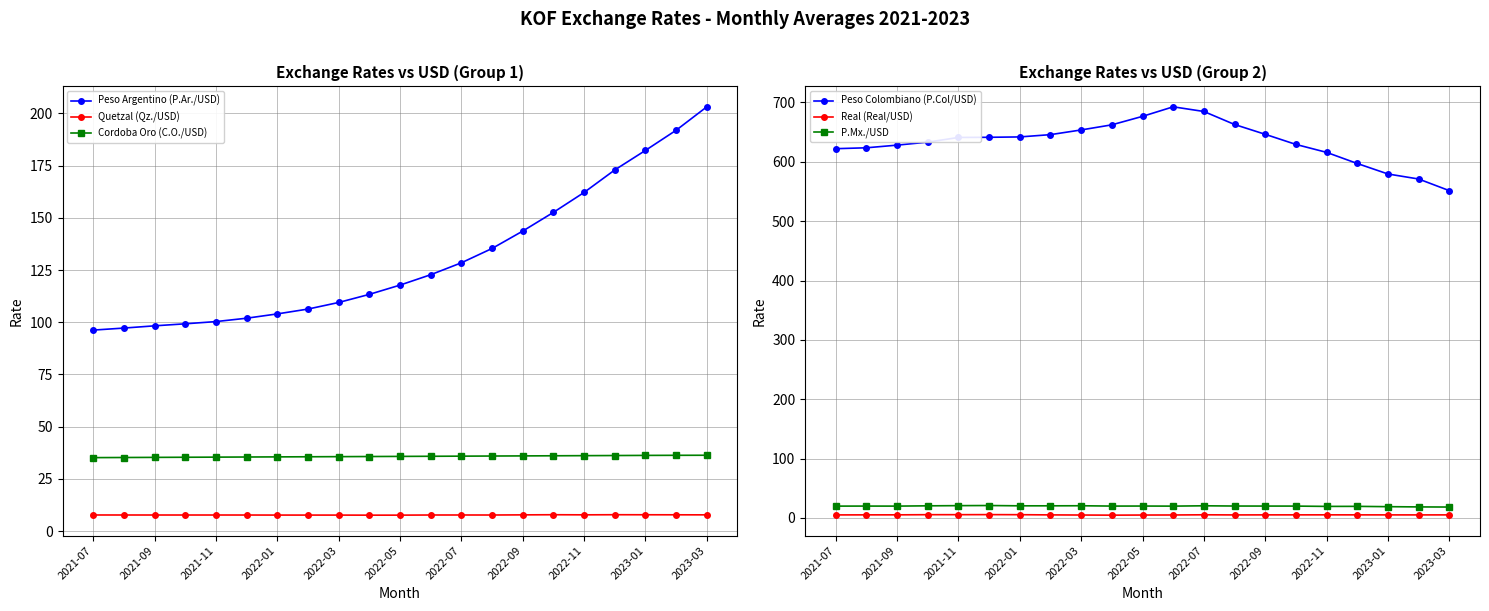

What are all the series names shown in the legend?

Peso Argentino (P.Ar./USD), Quetzal (Qz./USD), Cordoba Oro (C.O./USD), Peso Colombiano (P.Col/USD), Real (Real/USD), P.Mx./USD